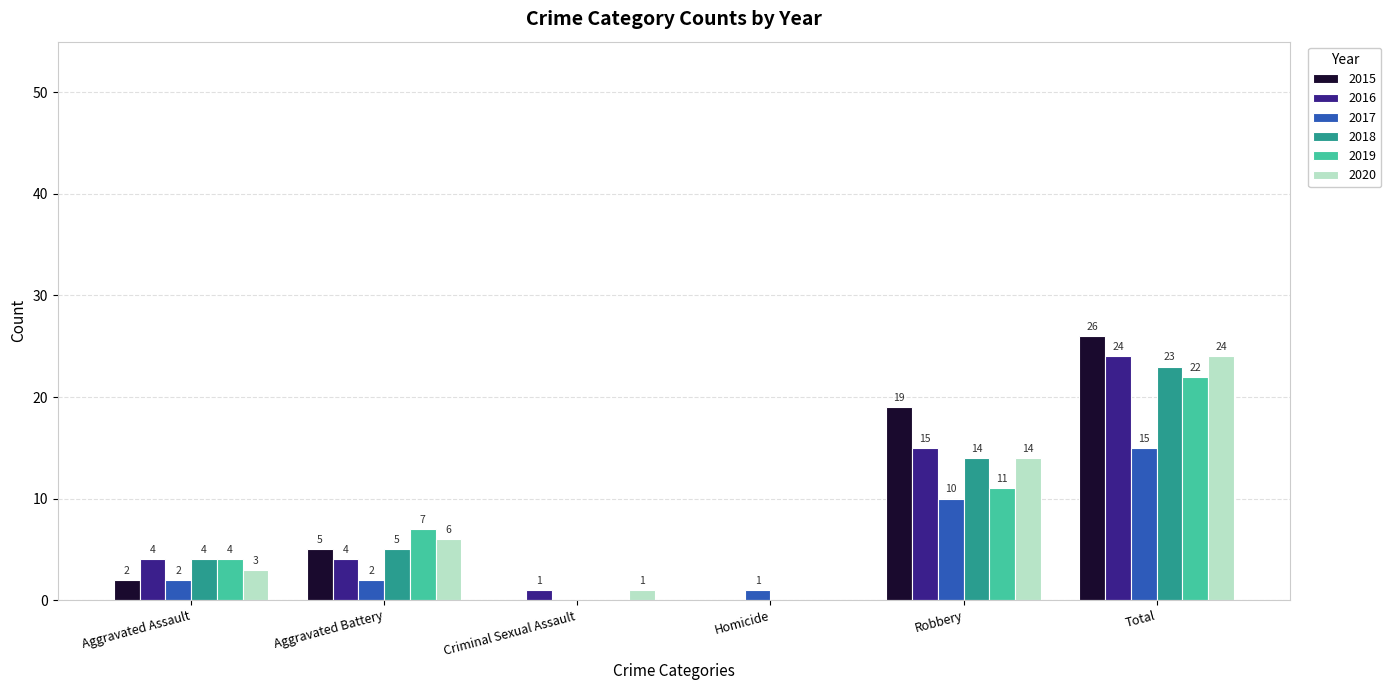

Which series has the largest total across all categories?

2015